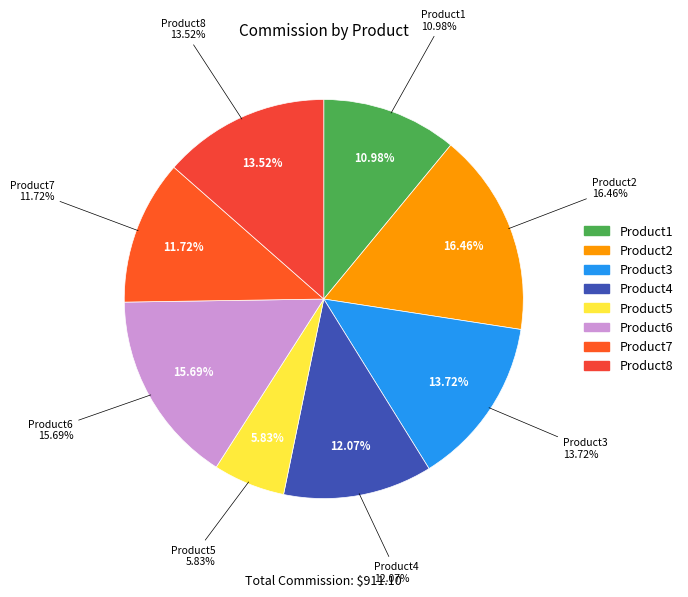

To the nearest percent, what percentage of the pie is Product1?

11%